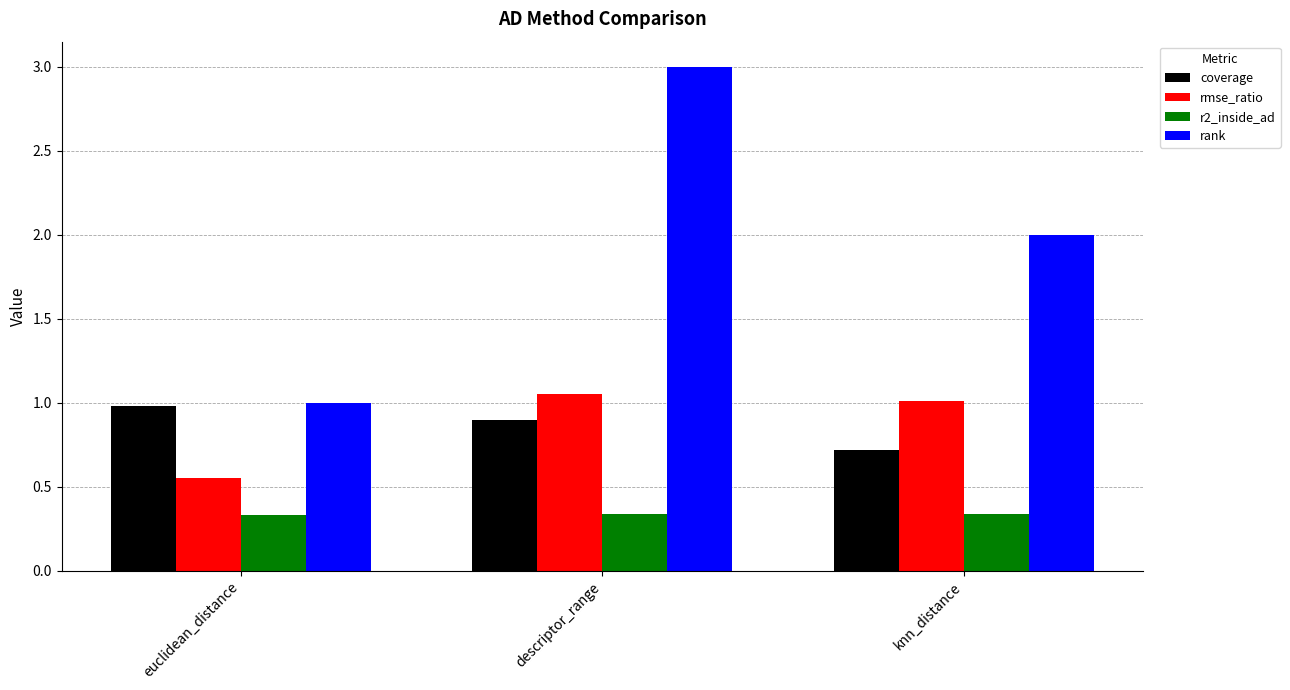

Which category has the lowest value in the rmse_ratio series?

euclidean_distance